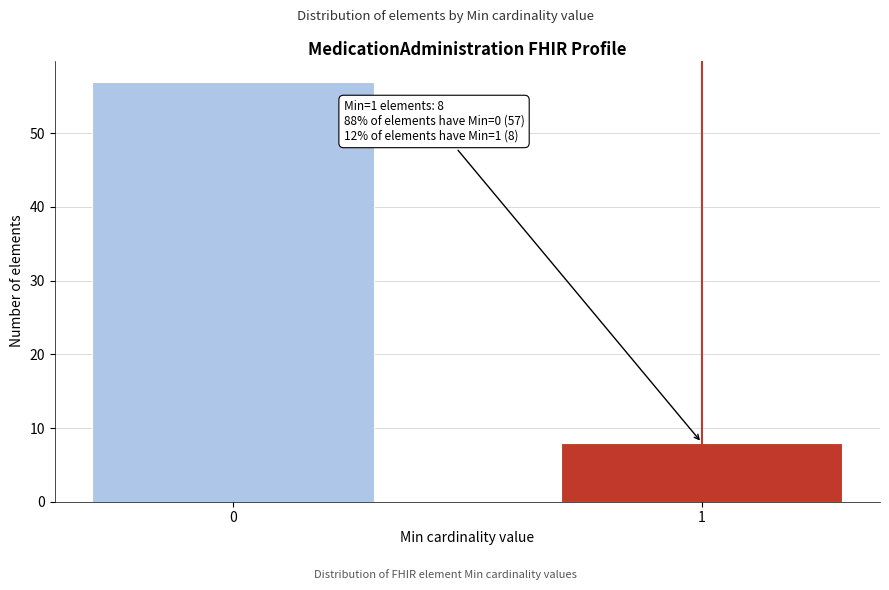

Reading left to right, transcribe all the data shown in this chart.

57	8